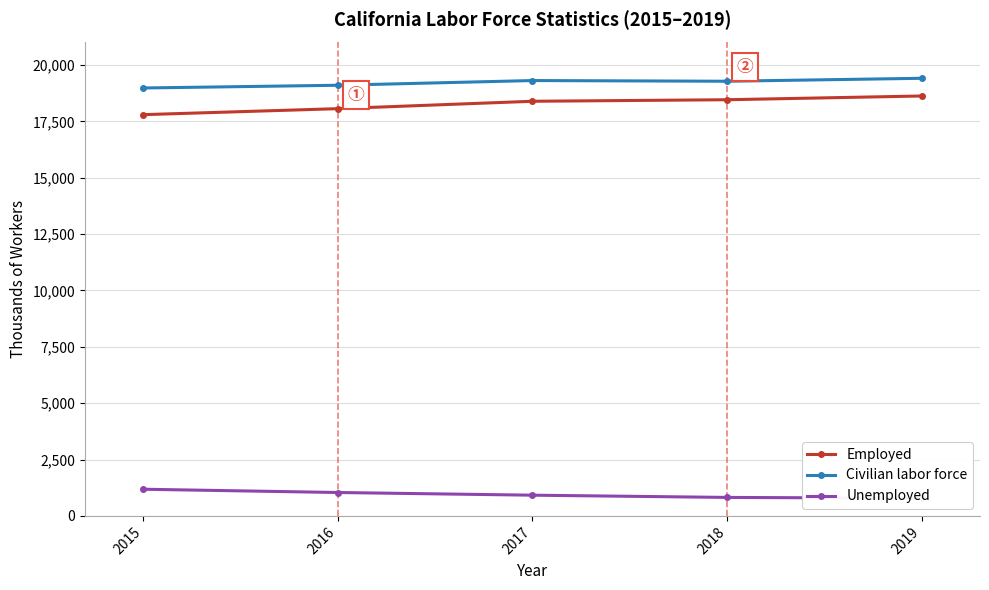

At which label does Unemployed first exceed 919?

2015